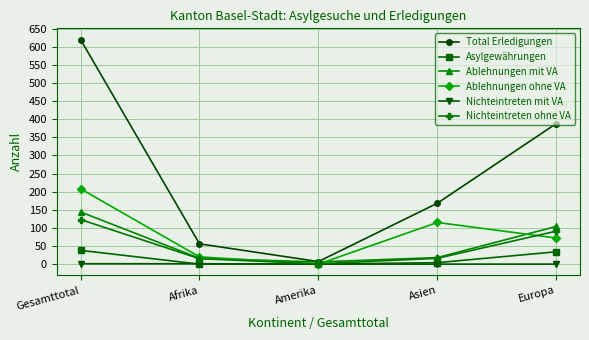

At which category is the sum across all series the highest?

Gesamttotal